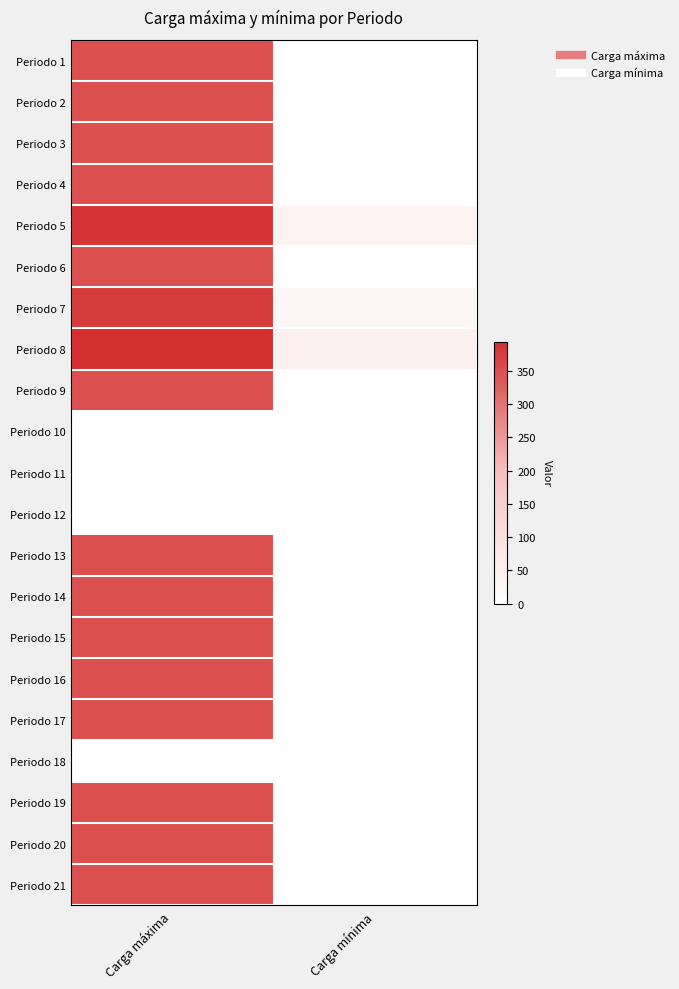

Reading right to left, list all the values displayed in this chart.

Periodo 1: Carga mínima=0	Carga máxima=348
Periodo 2: Carga mínima=0	Carga máxima=348
Periodo 3: Carga mínima=0	Carga máxima=348
Periodo 4: Carga mínima=0	Carga máxima=348
Periodo 5: Carga mínima=37	Carga máxima=385
Periodo 6: Carga mínima=0	Carga máxima=348
Periodo 7: Carga mínima=29	Carga máxima=377
Periodo 8: Carga mínima=46	Carga máxima=394
Periodo 9: Carga mínima=0	Carga máxima=348
Periodo 10: Carga mínima=0	Carga máxima=0
Periodo 11: Carga mínima=0	Carga máxima=0
Periodo 12: Carga mínima=0	Carga máxima=0
Periodo 13: Carga mínima=0	Carga máxima=348
Periodo 14: Carga mínima=0	Carga máxima=348
Periodo 15: Carga mínima=0	Carga máxima=348
Periodo 16: Carga mínima=0	Carga máxima=348
Periodo 17: Carga mínima=0	Carga máxima=348
Periodo 18: Carga mínima=0	Carga máxima=0
Periodo 19: Carga mínima=0	Carga máxima=348
Periodo 20: Carga mínima=0	Carga máxima=348
Periodo 21: Carga mínima=0	Carga máxima=348